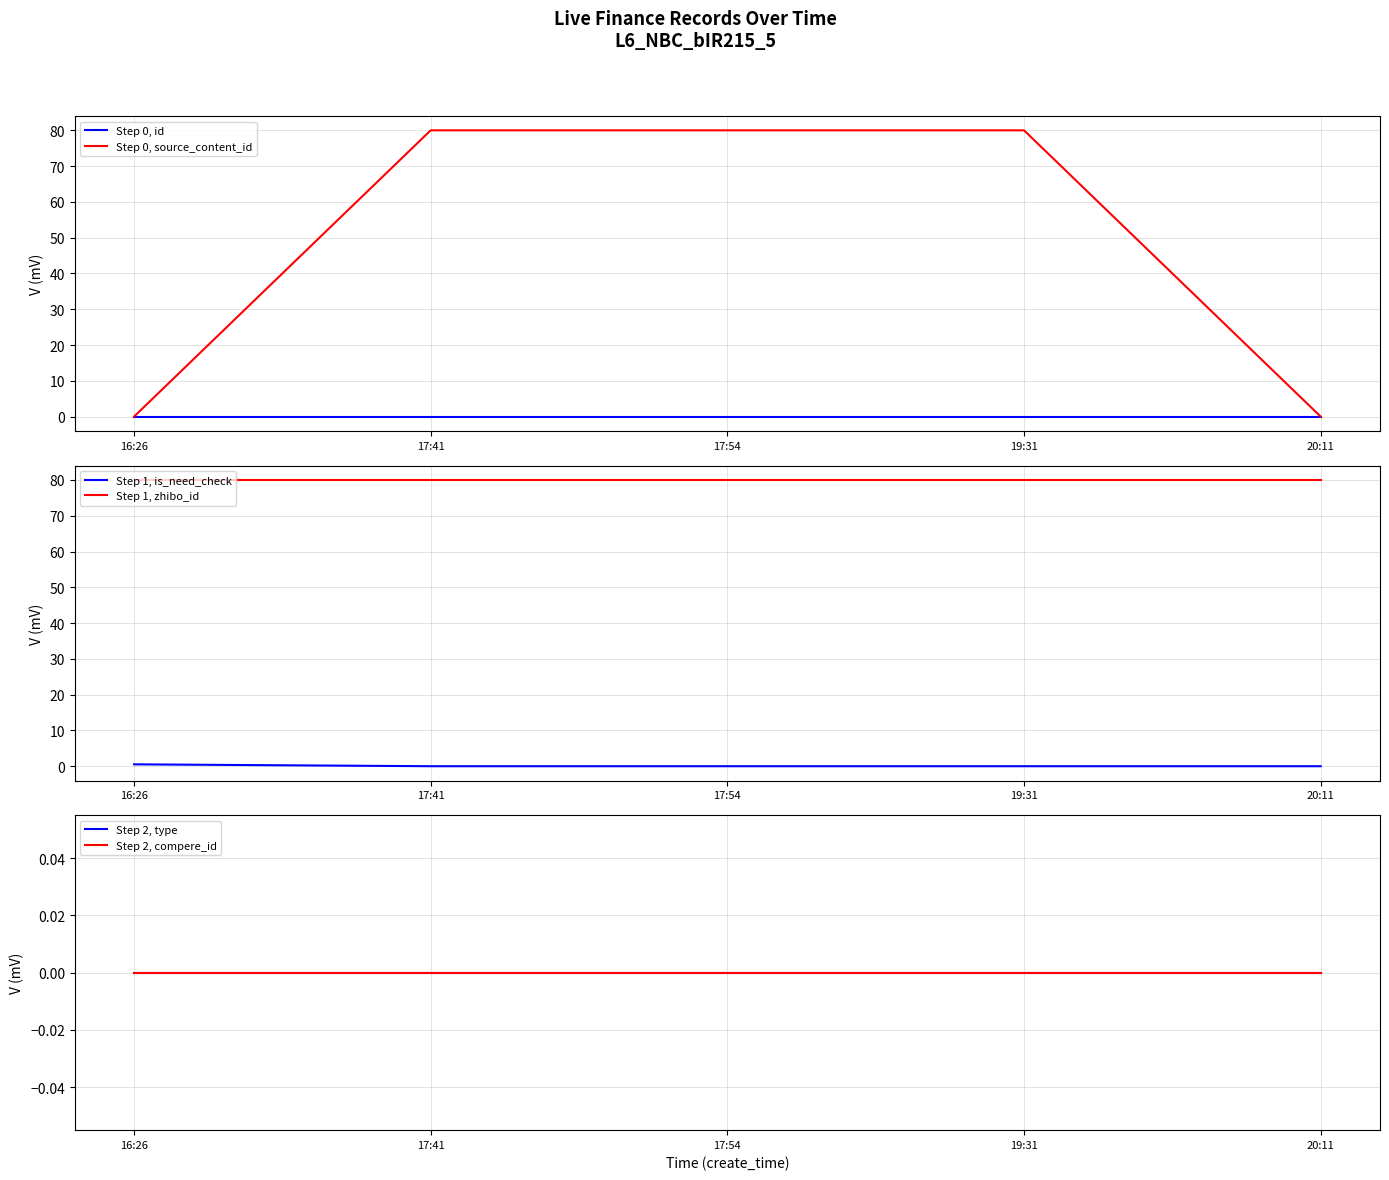

Does the chart have visible grid lines?

Yes